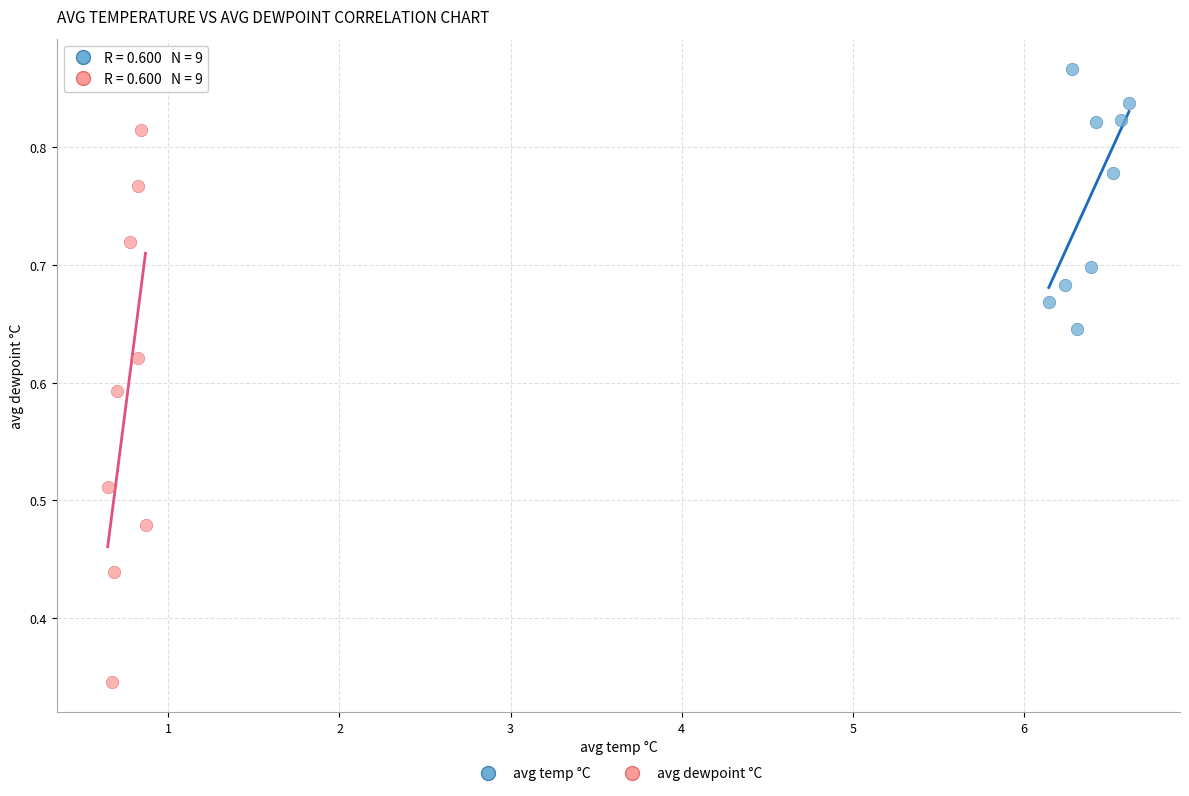

Which series reaches the maximum Y coordinate?

avg temp °C